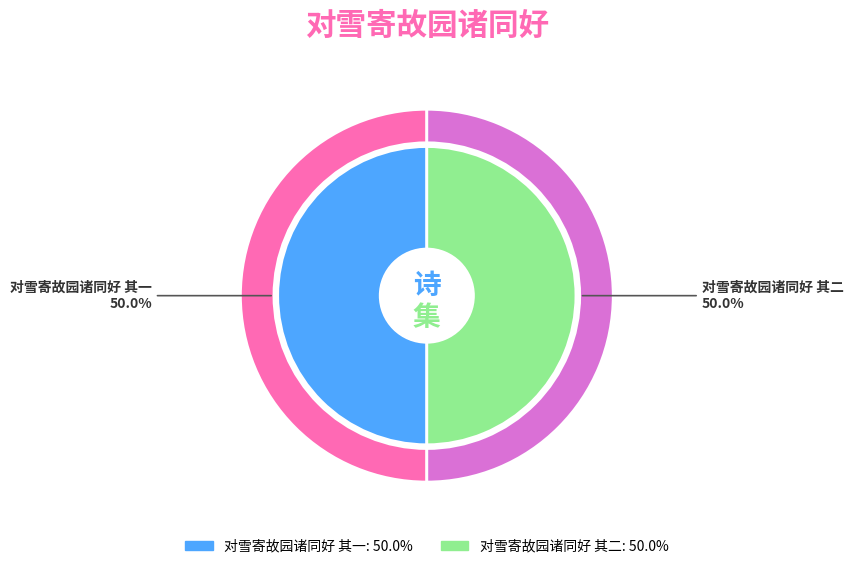

What is the smallest slice in the pie chart?

对雪寄故园诸同好 其一